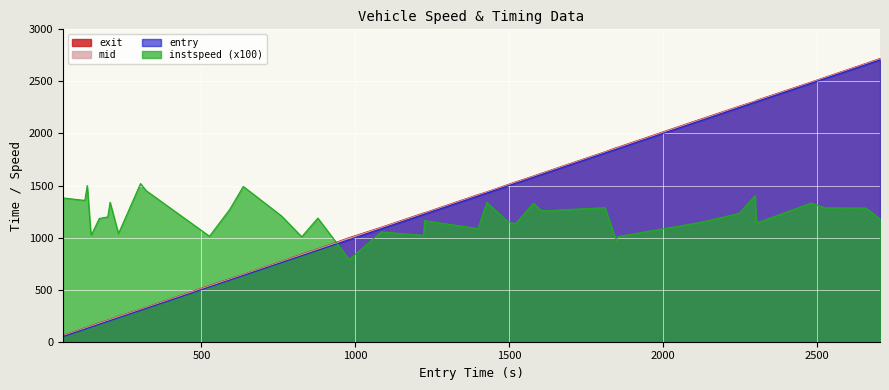

After their last crossing, which series has the higher values: mid or instspeed (x100)?

mid